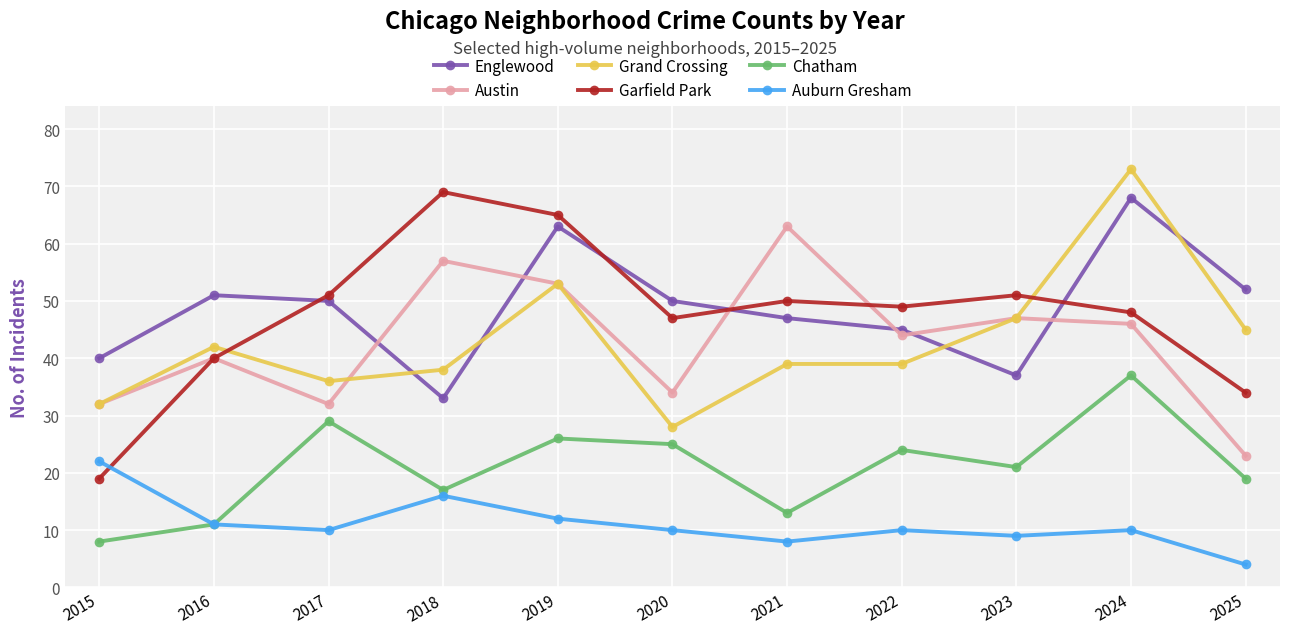

True or false: Garfield Park and Chatham cross at least once.

False